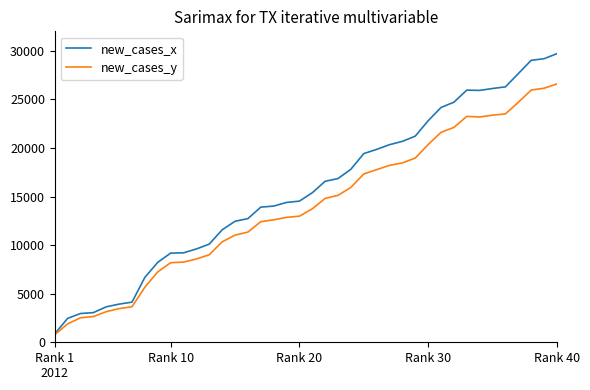

List the series in order of their overall mean, lowest first.

new_cases_y, new_cases_x